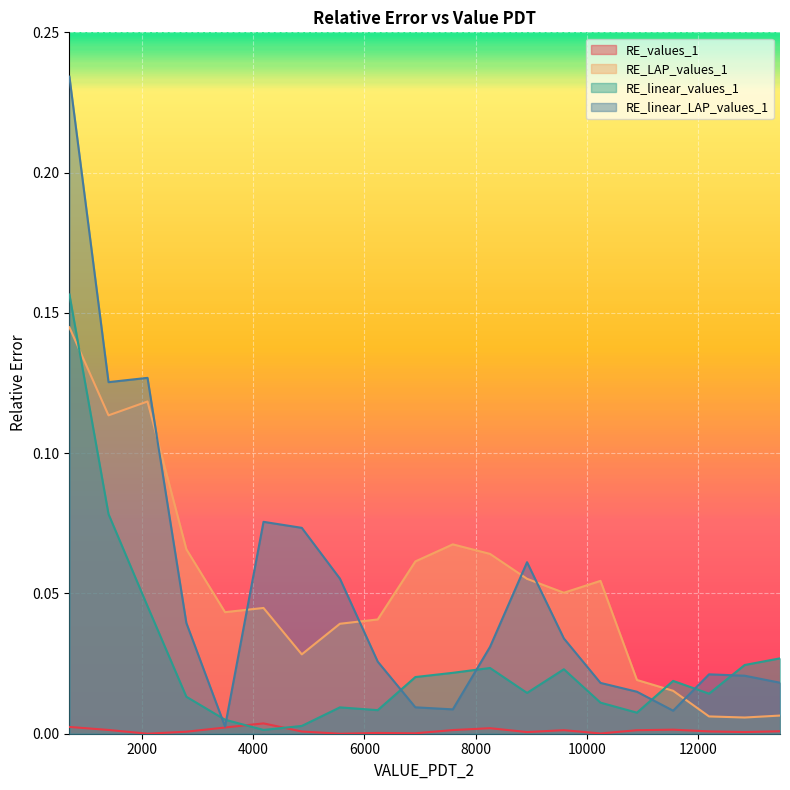

True or false: RE_values_1 and RE_linear_LAP_values_1 intersect in this chart.

False